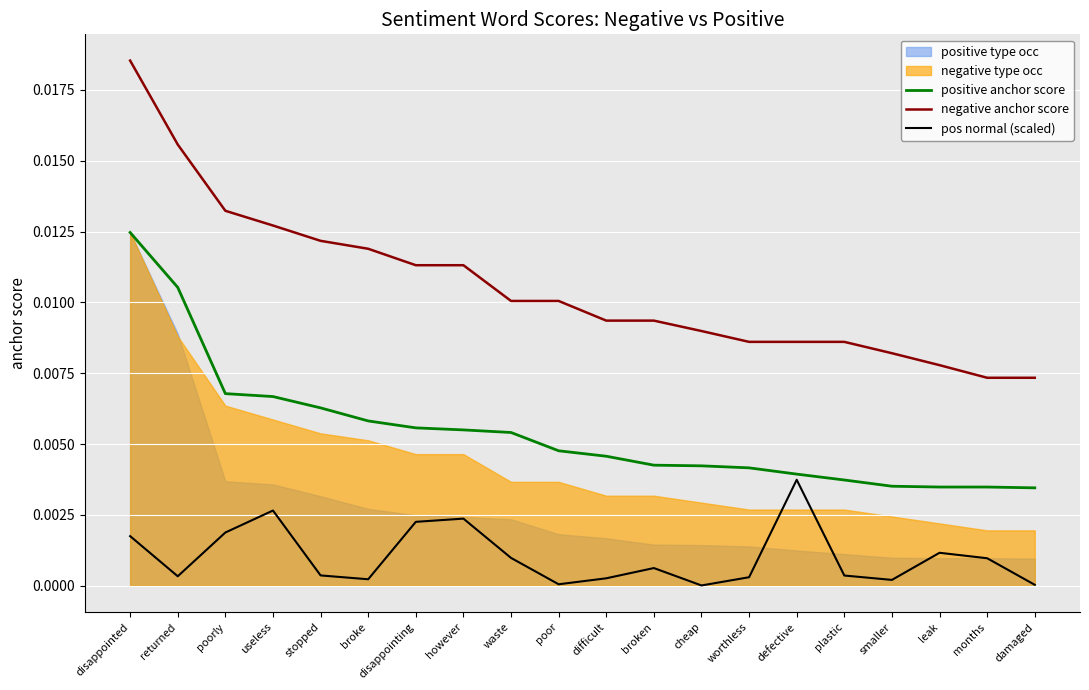

In pos normal (scaled), how many points are higher than both neighbors (excluding endpoints)?

5